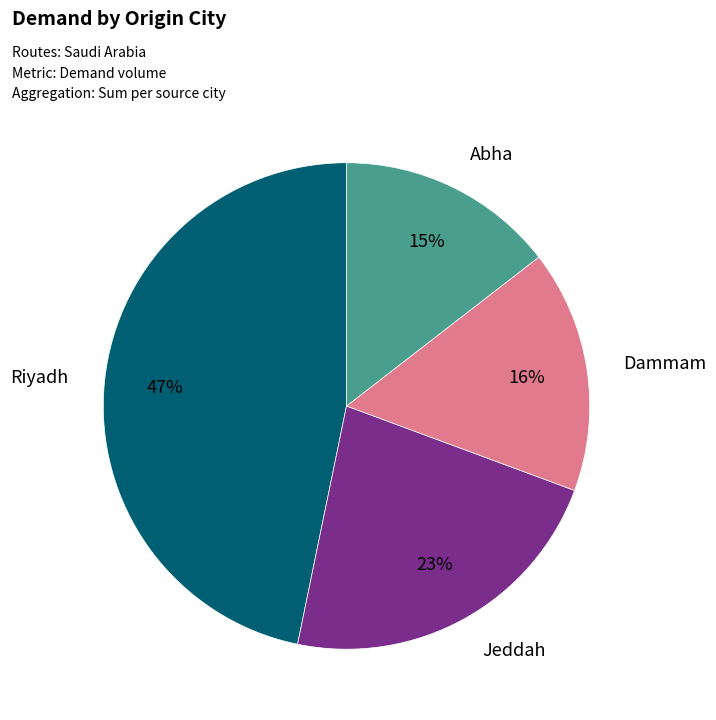

How many slices are in this pie chart?

4